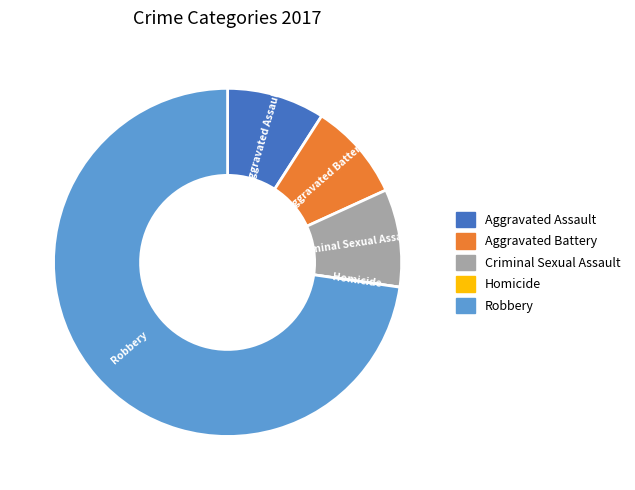

Which has a higher value, Robbery or Criminal Sexual Assault?

Robbery